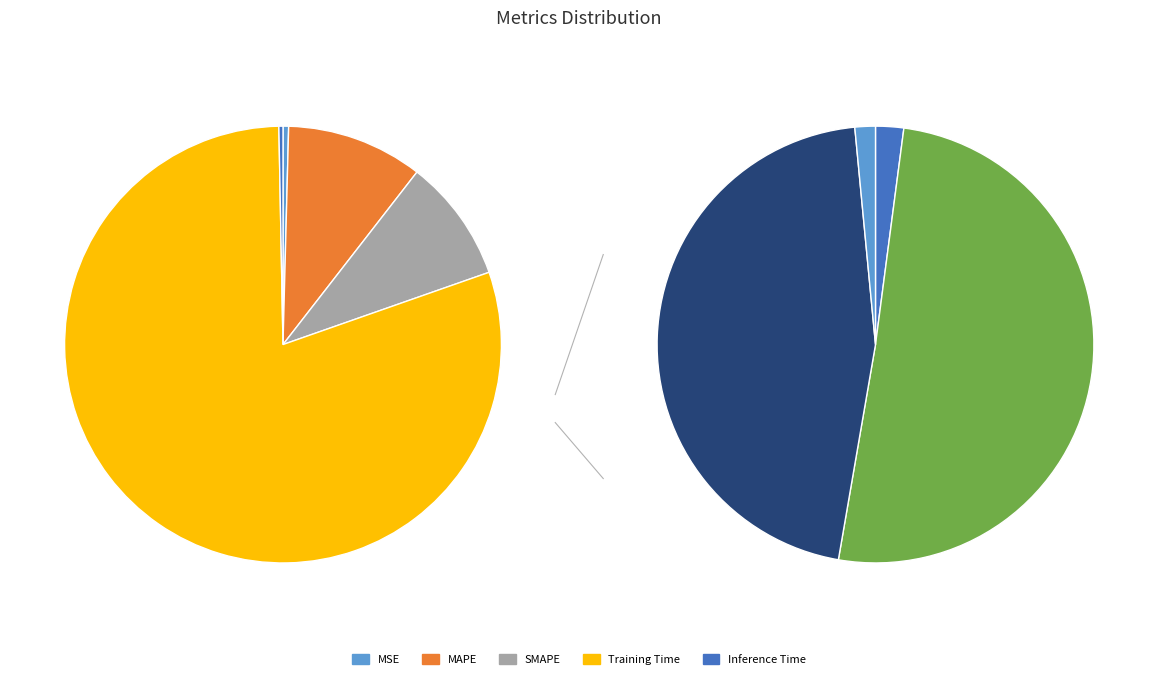

Is MSE the majority of the pie?

No